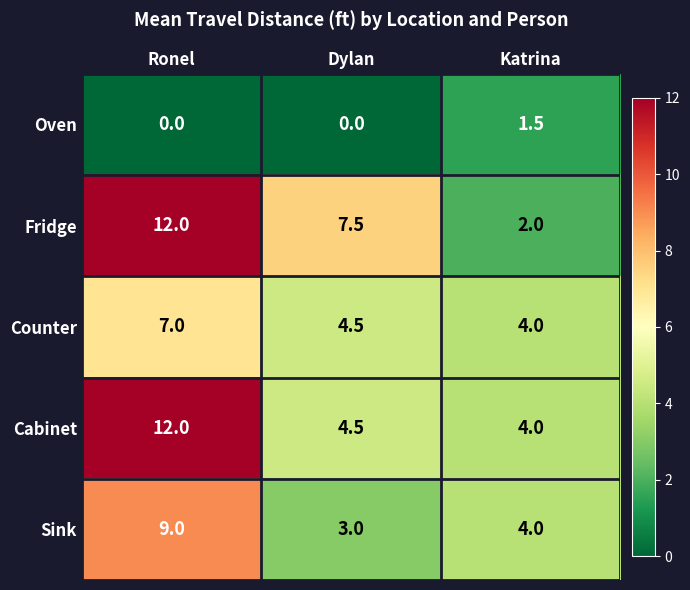

Which series has the widest spread of values?

Fridge